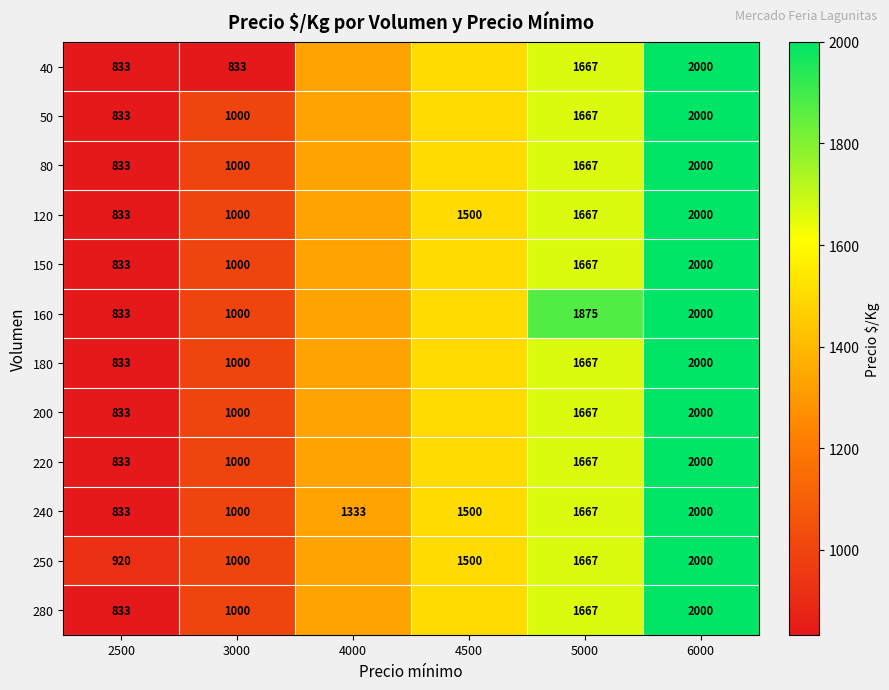

What is the sum of the 250 values at 5000 and 6000?

3667